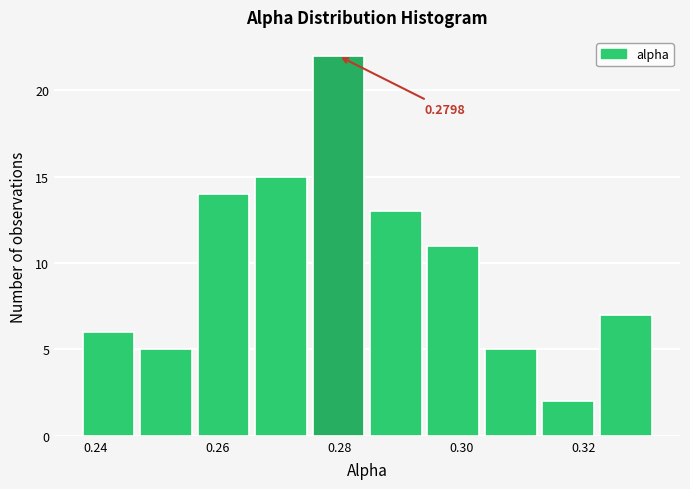

Over which range of the x-axis is the bar tallest?

0.276 to 0.284